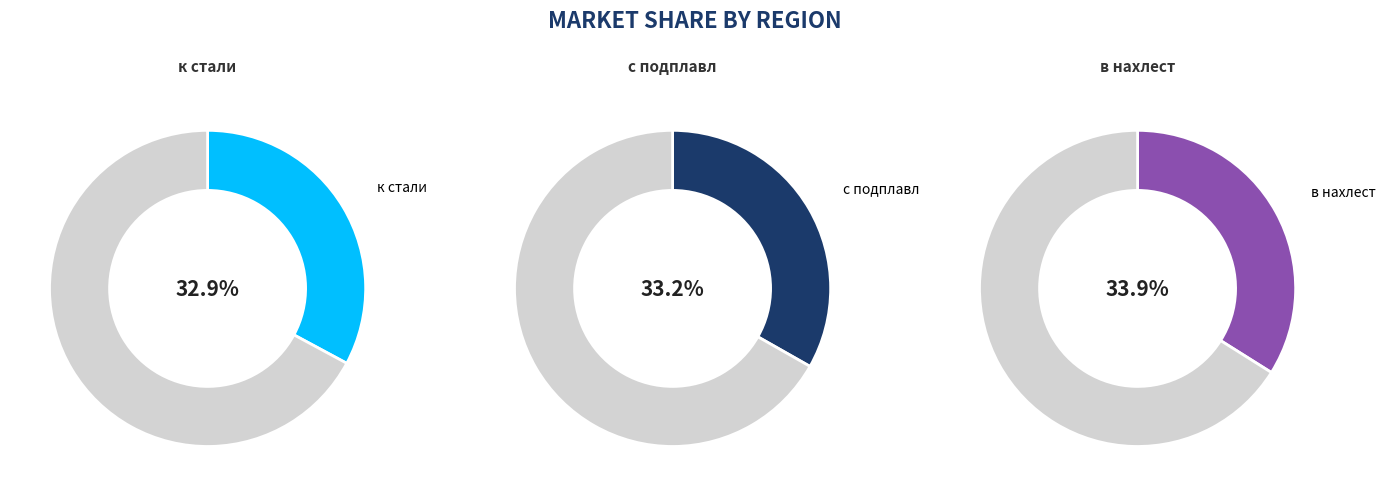

How many segments does this pie chart have?

3